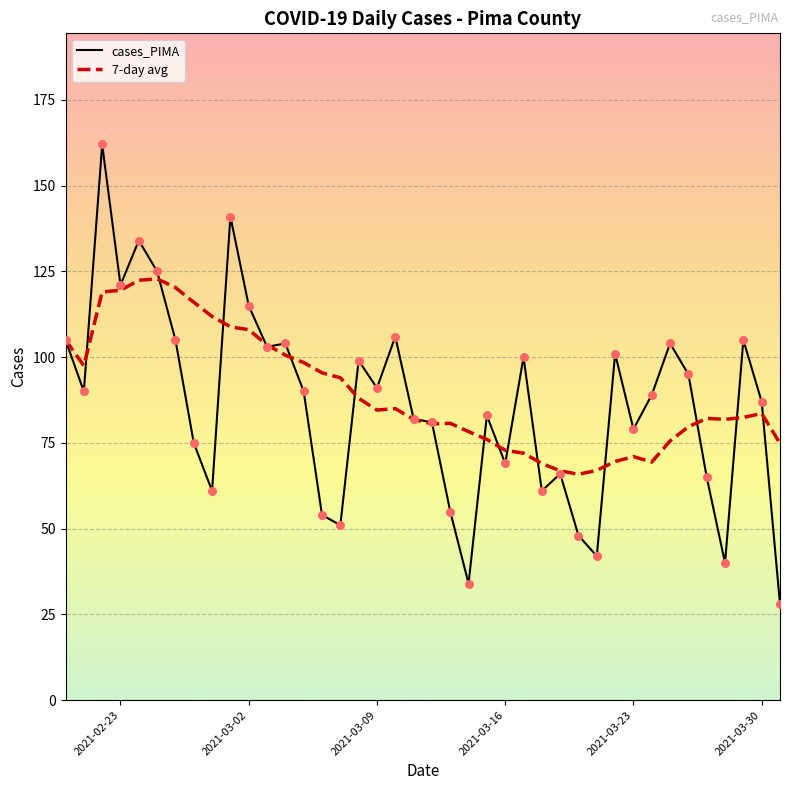

What is the minimum value for 7-day avg?

65.9